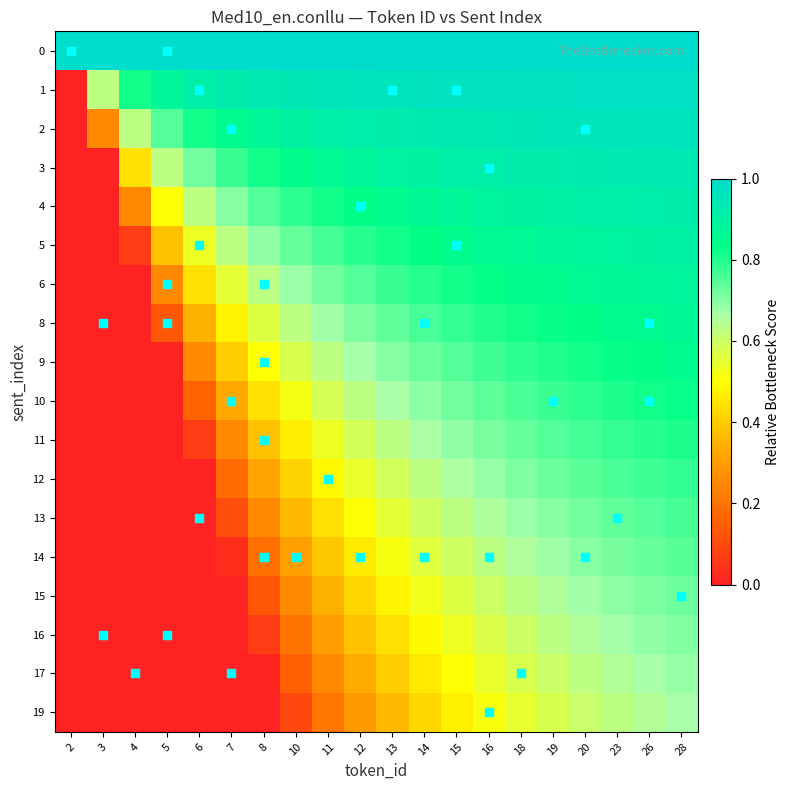

Which series has the widest spread of values?

1